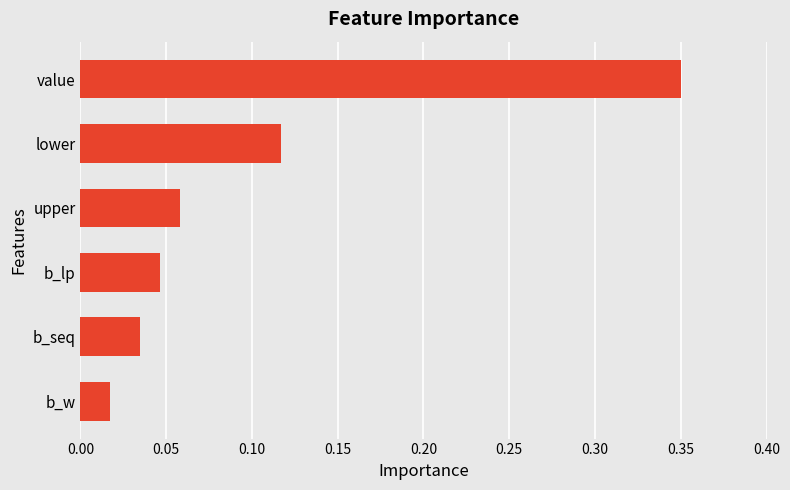

What is the sum of all values?

0.6